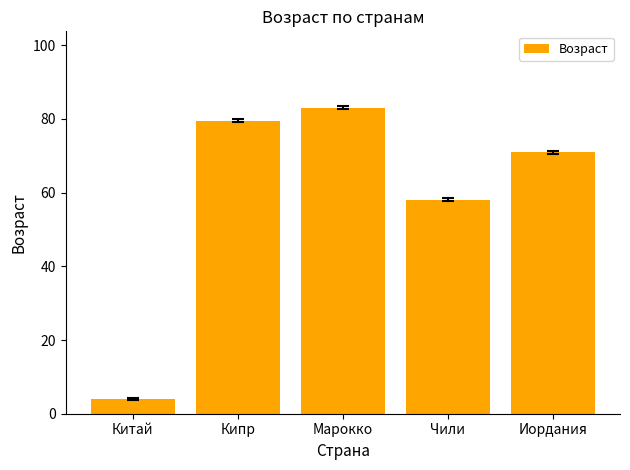

True or false: the data shows 71.0 at Иордания.

True